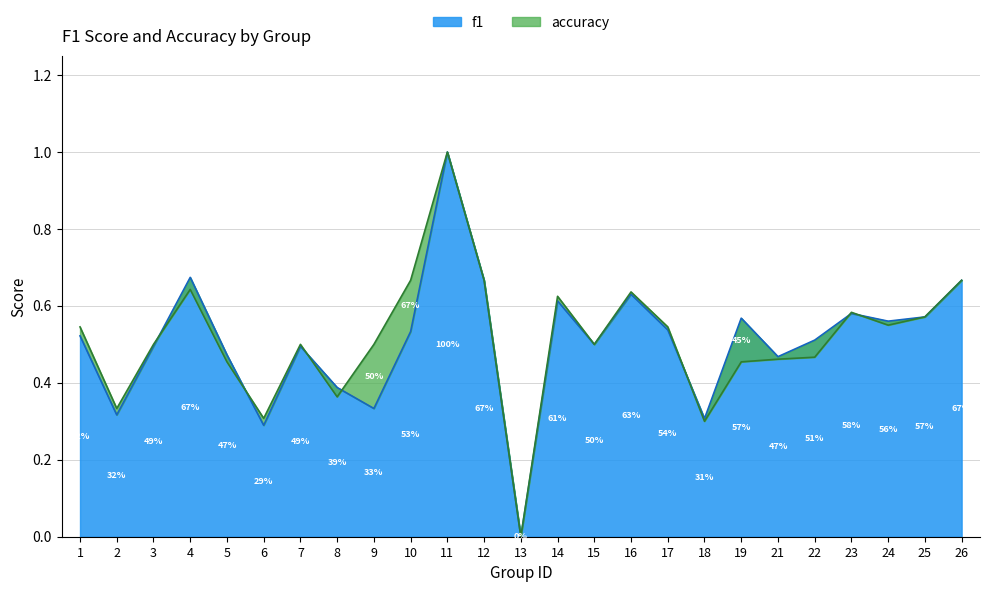

Reading left to right, what are all the values shown in this chart?

f1: 0.5	0.3	0.5	0.7	0.5	0.3	0.5	0.4	0.3	0.5	1.0	0.7	0.0	0.6	0.5	0.6	0.5	0.3	0.6	0.5	0.5	0.6	0.6	0.6	0.7
accuracy: 0.5	0.3	0.5	0.6	0.5	0.3	0.5	0.4	0.5	0.7	1.0	0.7	0.0	0.6	0.5	0.6	0.5	0.3	0.5	0.5	0.5	0.6	0.6	0.6	0.7